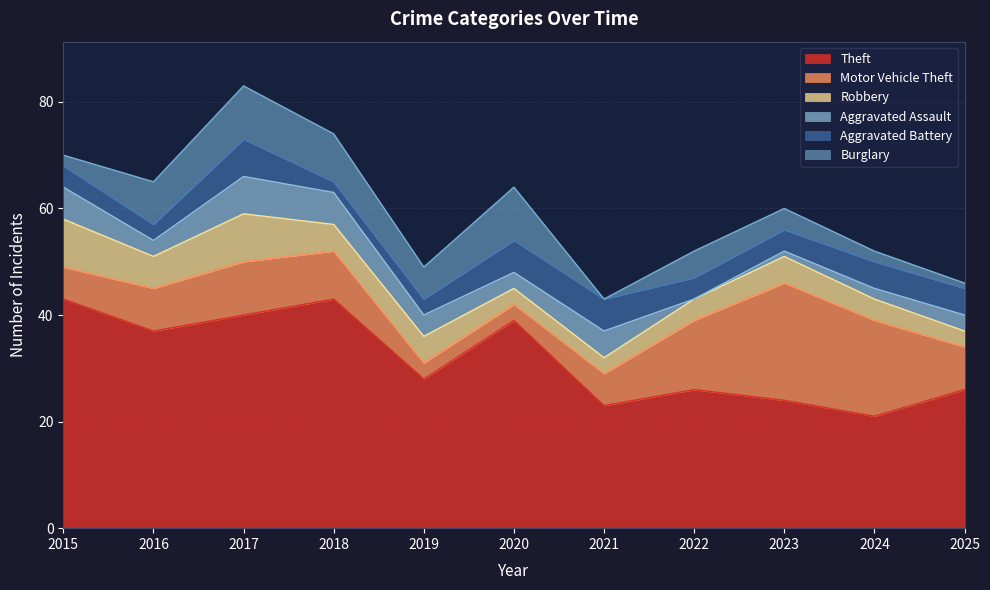

Count the Motor Vehicle Theft values in the range 6 to 13.

7